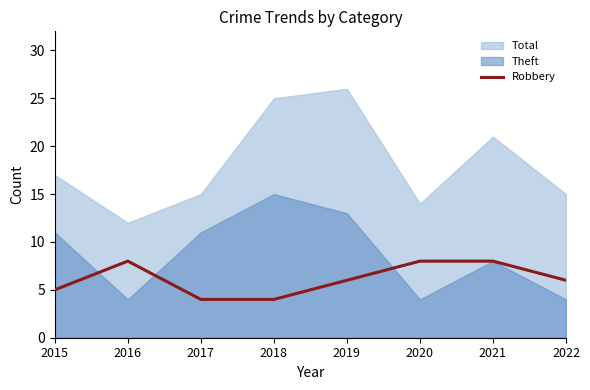

The Robbery series shows 6 at 2018. True or false?

False